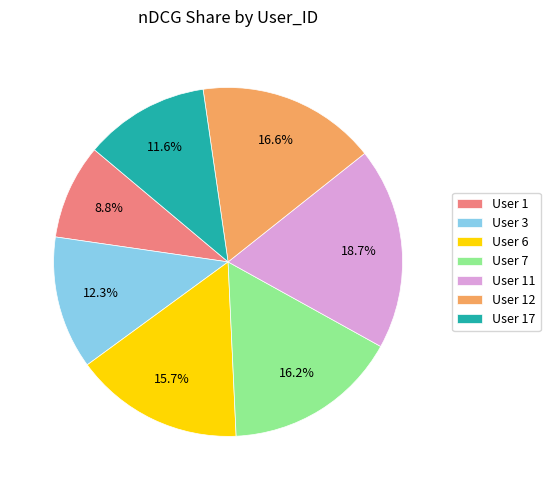

Between User 3 and User 1, which is larger?

User 3